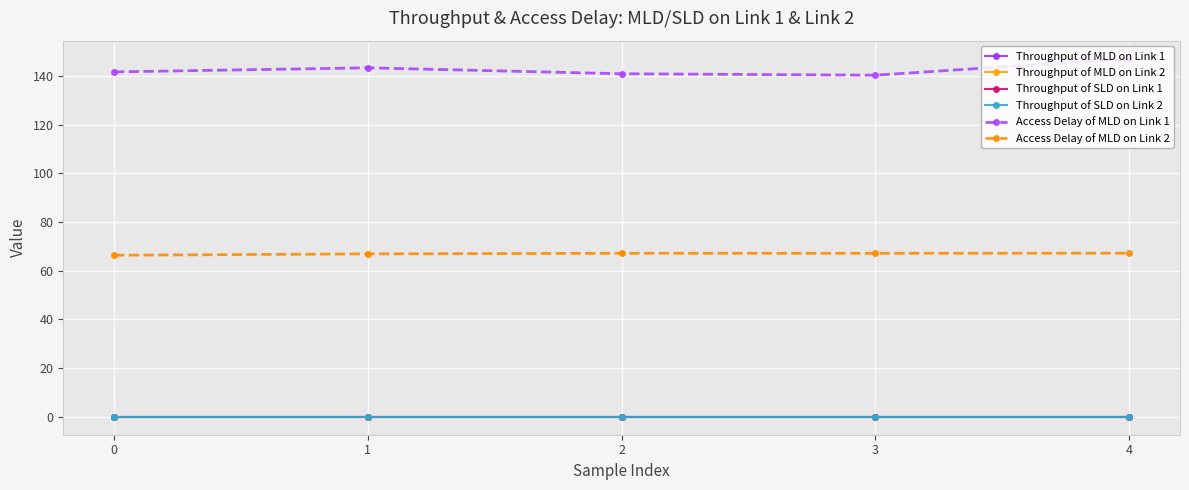

What are all the series names shown in the legend?

Throughput of MLD on Link 1, Throughput of MLD on Link 2, Throughput of SLD on Link 1, Throughput of SLD on Link 2, Access Delay of MLD on Link 1, Access Delay of MLD on Link 2